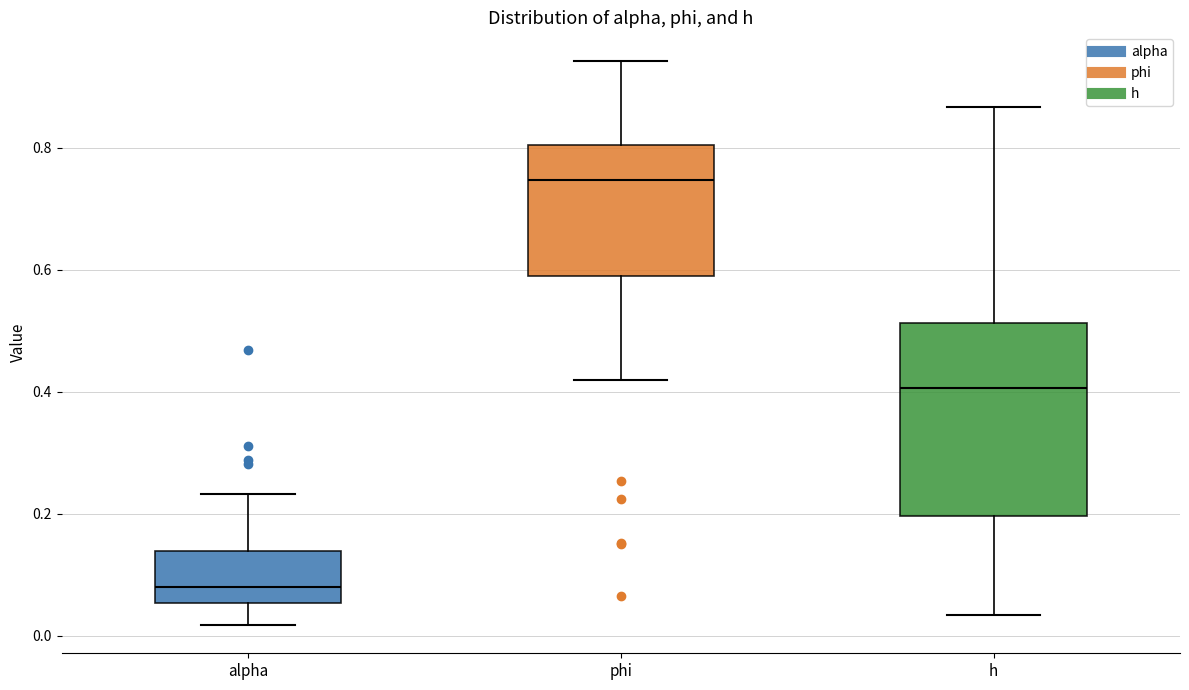

Where is the upper edge of the box for h on the y-axis? The values are not printed on the chart, so give them approximately, as read against the axis.

0.52